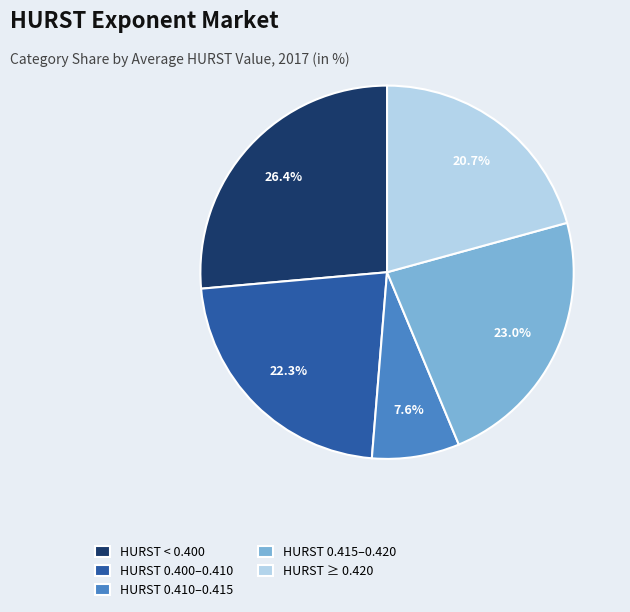

Does any single category account for the majority?

No